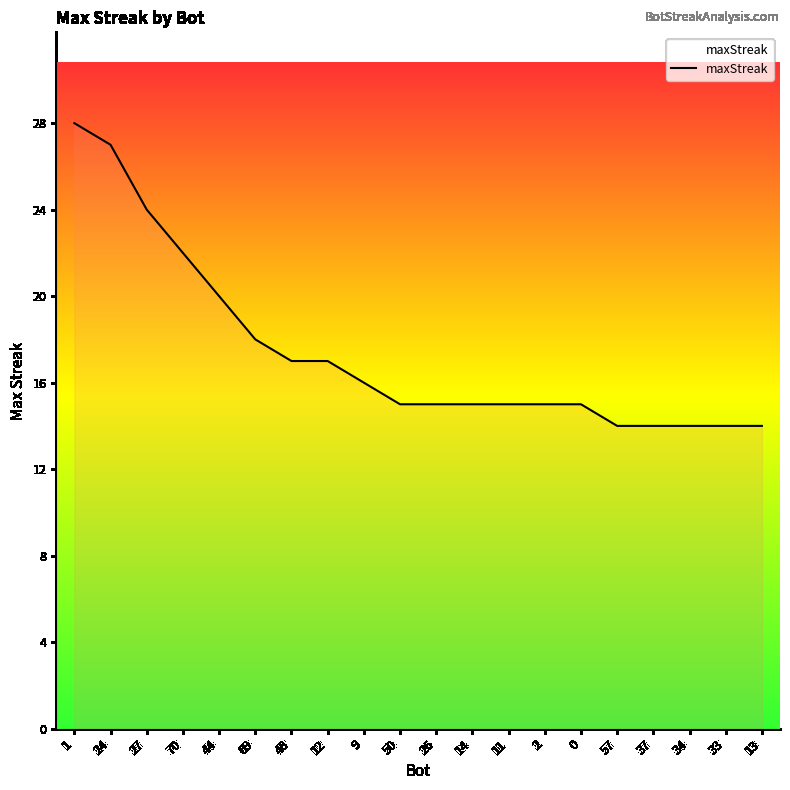

What value does the data have at 34?

14